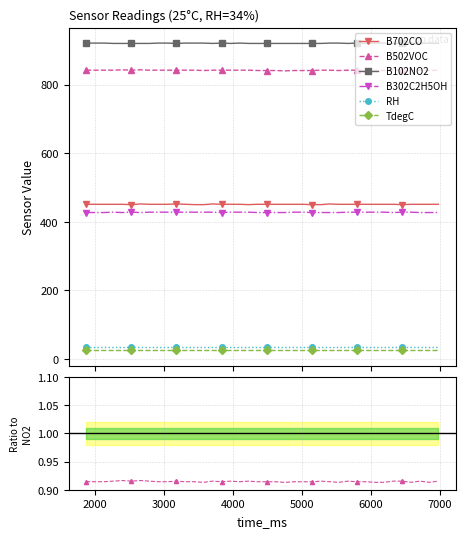

What is the minimum value for B702CO?

450